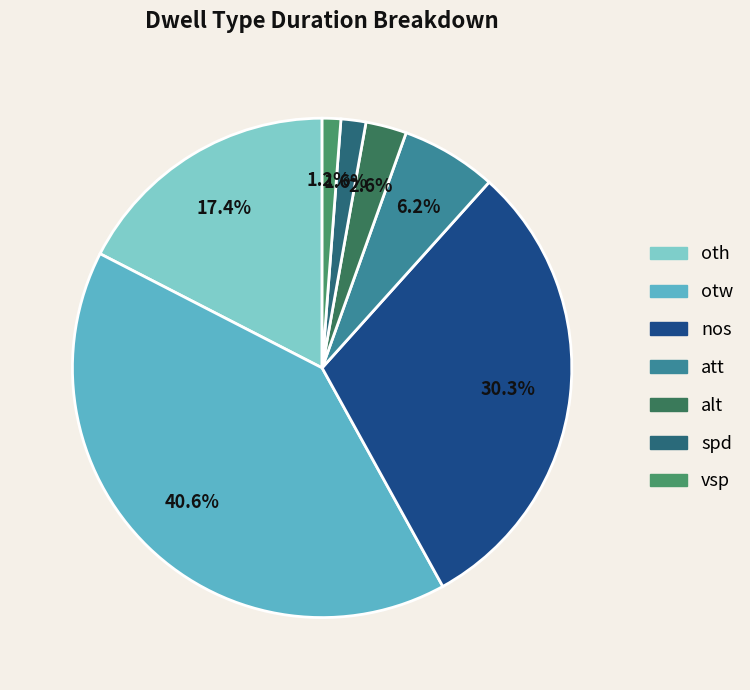

To the nearest percent, what portion does vsp represent?

1%